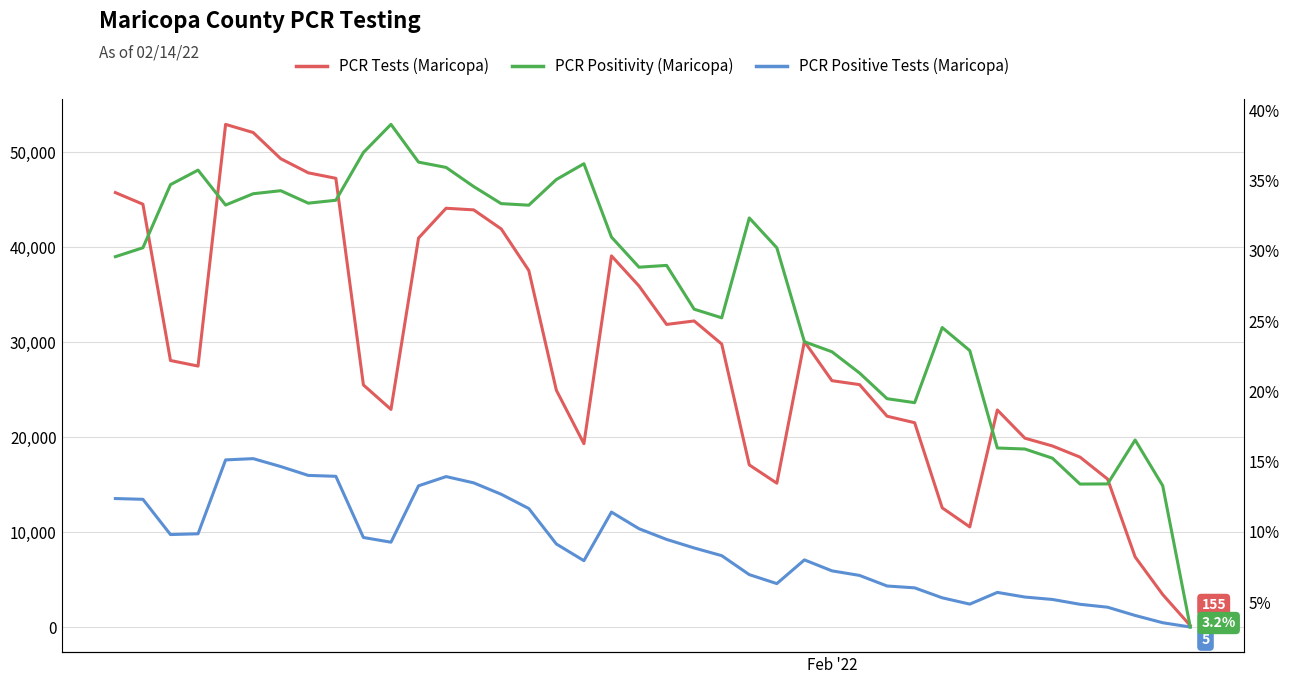

What is the average value of the PCR Positivity (Maricopa) series?

27.1